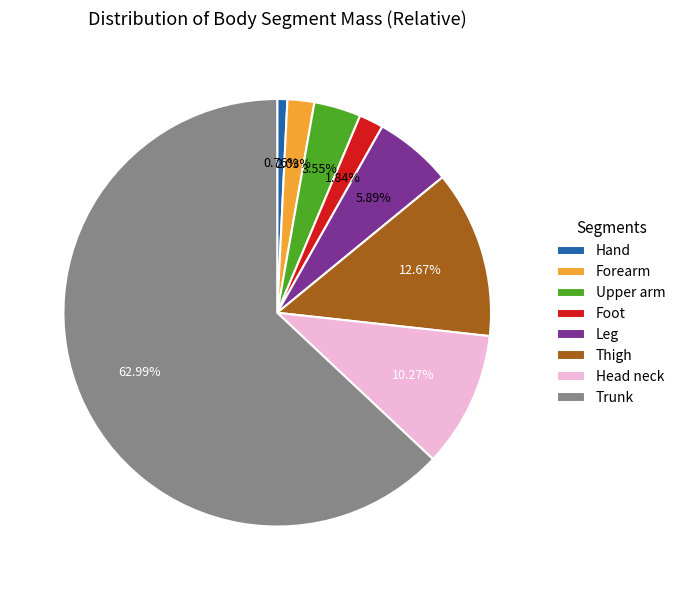

Is the sum of Trunk and Head neck greater than half?

Yes